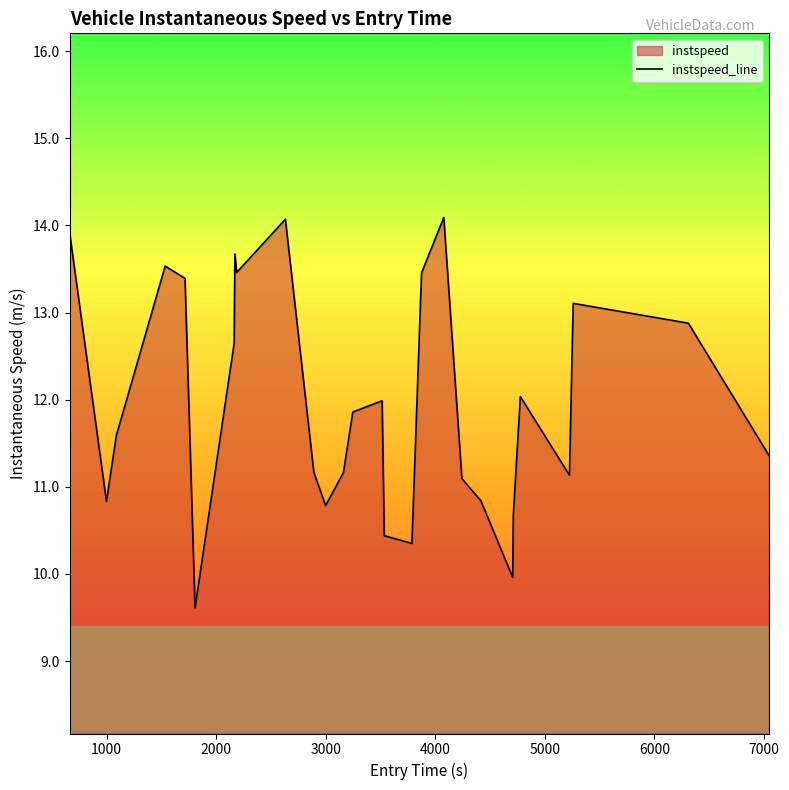

What is the average value?

12.0